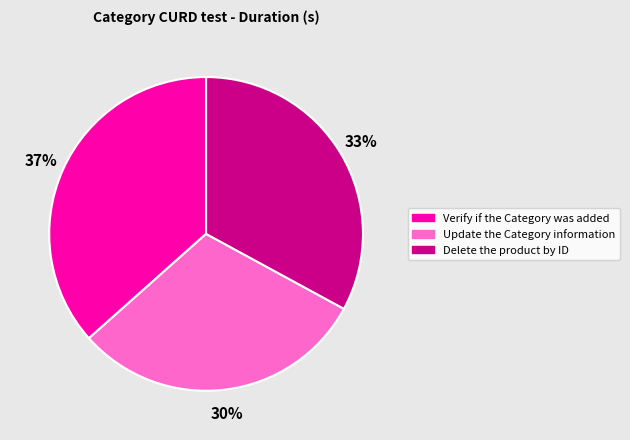

To the nearest percent, what is the combined percentage of Delete the product by ID and Update the Category information?

63%